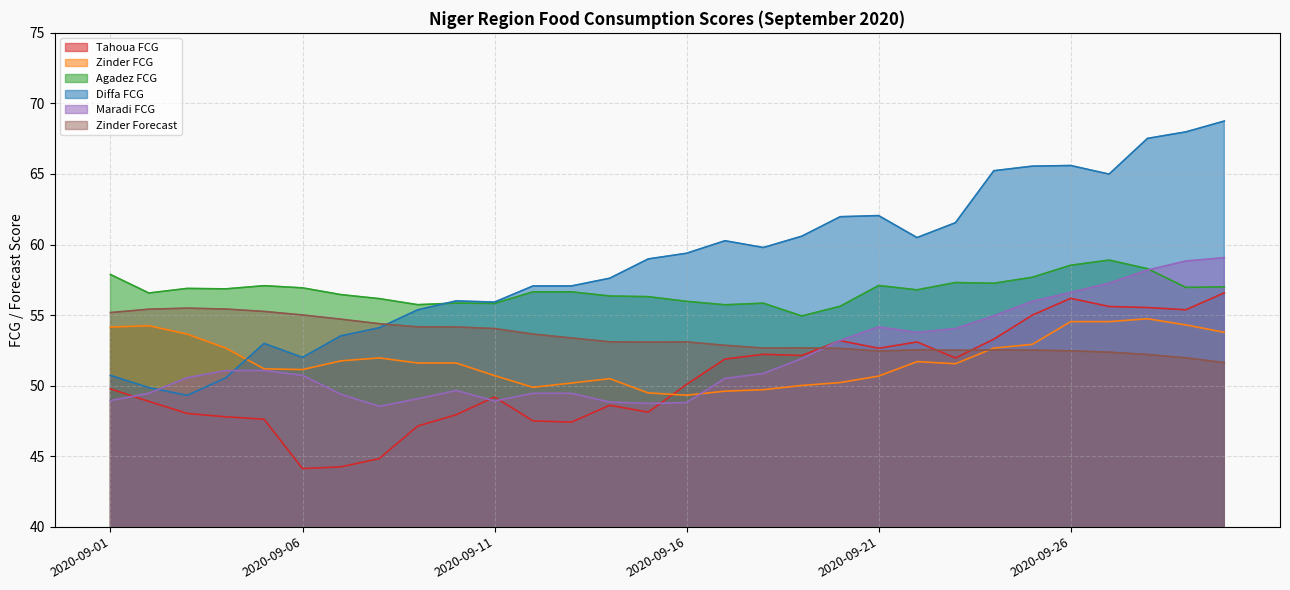

Reading left to right, transcribe all the data shown in this chart.

Tahoua FCG: 2020-09-01=49.8	2020-09-02=48.9	2020-09-03=48.0	2020-09-04=47.8	2020-09-05=47.6	2020-09-06=44.1	2020-09-07=44.2	2020-09-08=44.8	2020-09-09=47.1	2020-09-10=47.9	2020-09-11=49.2	2020-09-12=47.5	2020-09-13=47.4	2020-09-14=48.6	2020-09-15=48.1	2020-09-16=50.1	2020-09-17=51.9	2020-09-18=52.2	2020-09-19=52.1	2020-09-20=53.2	2020-09-21=52.6	2020-09-22=53.1	2020-09-23=52.0	2020-09-24=53.3	2020-09-25=55.0	2020-09-26=56.2	2020-09-27=55.6	2020-09-28=55.5	2020-09-29=55.4	2020-09-30=56.6
Zinder FCG: 2020-09-01=54.2	2020-09-02=54.2	2020-09-03=53.6	2020-09-04=52.7	2020-09-05=51.2	2020-09-06=51.1	2020-09-07=51.8	2020-09-08=52.0	2020-09-09=51.6	2020-09-10=51.6	2020-09-11=50.7	2020-09-12=49.9	2020-09-13=50.2	2020-09-14=50.5	2020-09-15=49.5	2020-09-16=49.3	2020-09-17=49.6	2020-09-18=49.7	2020-09-19=50.0	2020-09-20=50.2	2020-09-21=50.7	2020-09-22=51.7	2020-09-23=51.5	2020-09-24=52.7	2020-09-25=52.9	2020-09-26=54.5	2020-09-27=54.5	2020-09-28=54.7	2020-09-29=54.3	2020-09-30=53.8
Agadez FCG: 2020-09-01=57.9	2020-09-02=56.6	2020-09-03=56.9	2020-09-04=56.9	2020-09-05=57.1	2020-09-06=56.9	2020-09-07=56.4	2020-09-08=56.2	2020-09-09=55.7	2020-09-10=55.8	2020-09-11=55.8	2020-09-12=56.6	2020-09-13=56.6	2020-09-14=56.3	2020-09-15=56.3	2020-09-16=56.0	2020-09-17=55.7	2020-09-18=55.8	2020-09-19=54.9	2020-09-20=55.6	2020-09-21=57.1	2020-09-22=56.8	2020-09-23=57.3	2020-09-24=57.3	2020-09-25=57.7	2020-09-26=58.5	2020-09-27=58.9	2020-09-28=58.3	2020-09-29=57.0	2020-09-30=57.0
Diffa FCG: 2020-09-01=50.7	2020-09-02=49.9	2020-09-03=49.3	2020-09-04=50.5	2020-09-05=53.0	2020-09-06=52.0	2020-09-07=53.5	2020-09-08=54.1	2020-09-09=55.4	2020-09-10=56.0	2020-09-11=55.9	2020-09-12=57.1	2020-09-13=57.1	2020-09-14=57.6	2020-09-15=59.0	2020-09-16=59.4	2020-09-17=60.3	2020-09-18=59.8	2020-09-19=60.6	2020-09-20=62.0	2020-09-21=62.0	2020-09-22=60.5	2020-09-23=61.5	2020-09-24=65.2	2020-09-25=65.6	2020-09-26=65.6	2020-09-27=65.0	2020-09-28=67.5	2020-09-29=68.0	2020-09-30=68.7
Maradi FCG: 2020-09-01=48.9	2020-09-02=49.5	2020-09-03=50.6	2020-09-04=51.1	2020-09-05=51.1	2020-09-06=50.7	2020-09-07=49.4	2020-09-08=48.5	2020-09-09=49.1	2020-09-10=49.7	2020-09-11=48.9	2020-09-12=49.5	2020-09-13=49.5	2020-09-14=48.8	2020-09-15=48.7	2020-09-16=48.8	2020-09-17=50.5	2020-09-18=50.9	2020-09-19=51.9	2020-09-20=53.2	2020-09-21=54.2	2020-09-22=53.8	2020-09-23=54.0	2020-09-24=54.9	2020-09-25=56.0	2020-09-26=56.6	2020-09-27=57.3	2020-09-28=58.2	2020-09-29=58.8	2020-09-30=59.1
Zinder Forecast: 2020-09-01=55.2	2020-09-02=55.4	2020-09-03=55.5	2020-09-04=55.4	2020-09-05=55.3	2020-09-06=55.0	2020-09-07=54.7	2020-09-08=54.4	2020-09-09=54.2	2020-09-10=54.2	2020-09-11=54.0	2020-09-12=53.7	2020-09-13=53.4	2020-09-14=53.1	2020-09-15=53.1	2020-09-16=53.1	2020-09-17=52.9	2020-09-18=52.7	2020-09-19=52.7	2020-09-20=52.6	2020-09-21=52.4	2020-09-22=52.5	2020-09-23=52.5	2020-09-24=52.5	2020-09-25=52.5	2020-09-26=52.5	2020-09-27=52.4	2020-09-28=52.2	2020-09-29=52.0	2020-09-30=51.6